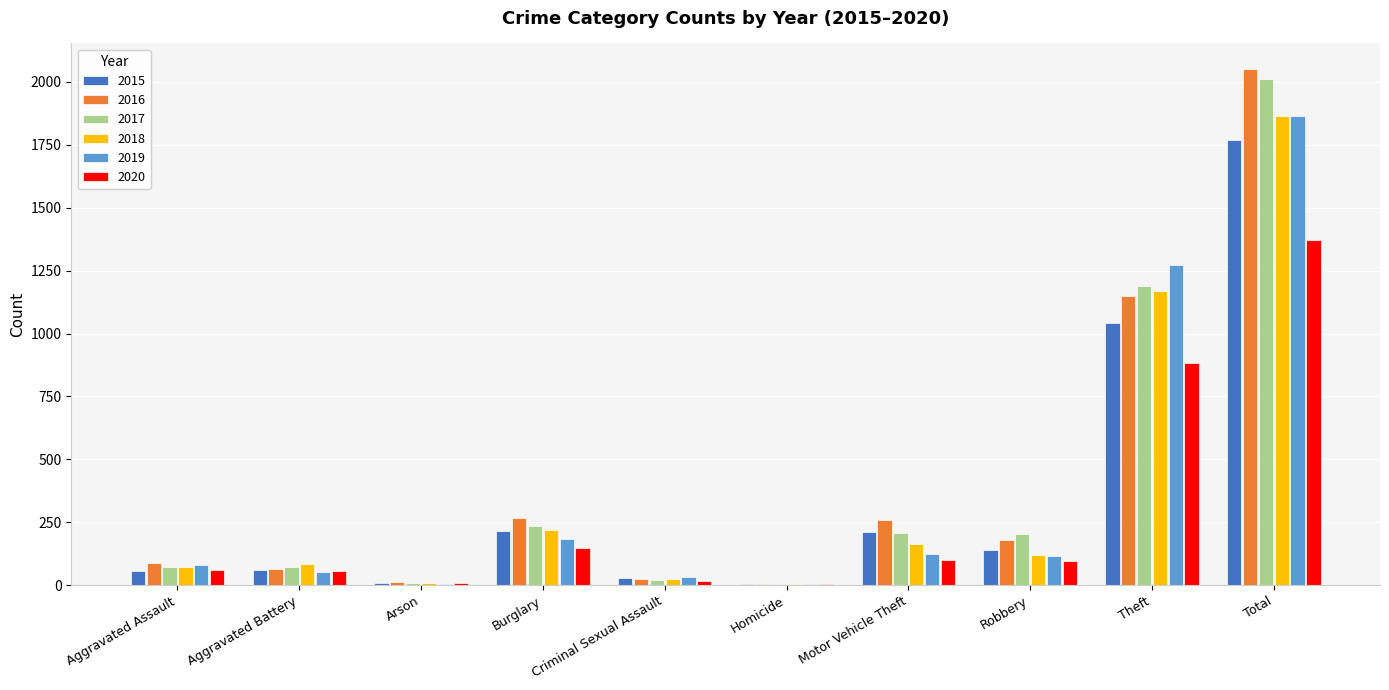

The 2020 series shows 57 at Aggravated Battery. True or false?

True